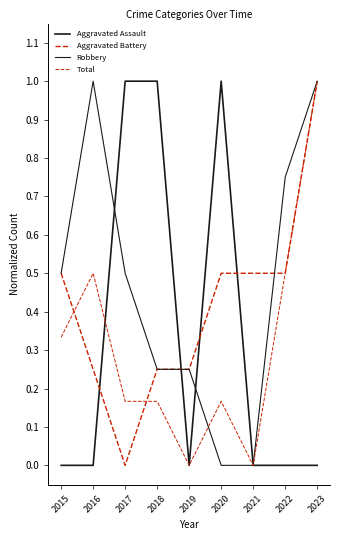

Reading left to right, extract all data points from this chart.

Aggravated Assault: 2015=0.0	2016=0.0	2017=1.0	2018=1.0	2019=0.0	2020=1.0	2021=0.0	2022=0.0	2023=0.0
Aggravated Battery: 2015=0.5	2016=0.2	2017=0.0	2018=0.2	2019=0.2	2020=0.5	2021=0.5	2022=0.5	2023=1.0
Robbery: 2015=0.5	2016=1.0	2017=0.5	2018=0.2	2019=0.2	2020=0.0	2021=0.0	2022=0.8	2023=1.0
Total: 2015=0.3	2016=0.5	2017=0.2	2018=0.2	2019=0.0	2020=0.2	2021=0.0	2022=0.5	2023=1.0